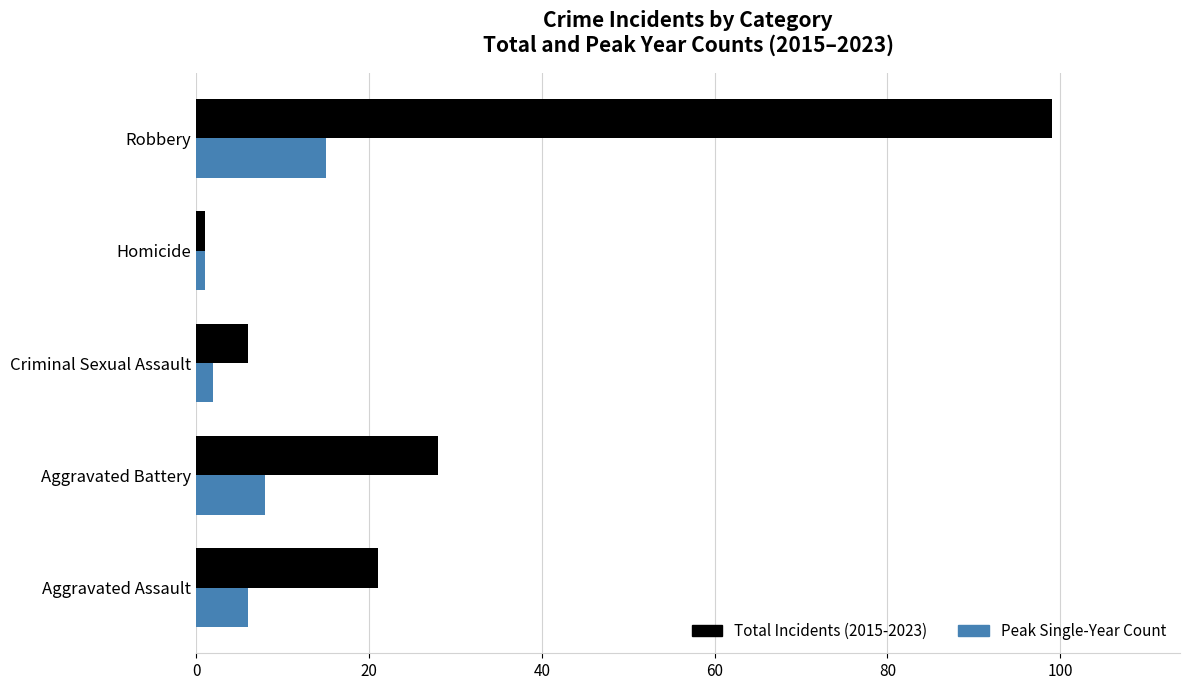

True or false: Total Incidents (2015-2023) has a value of 21 at Aggravated Assault.

True